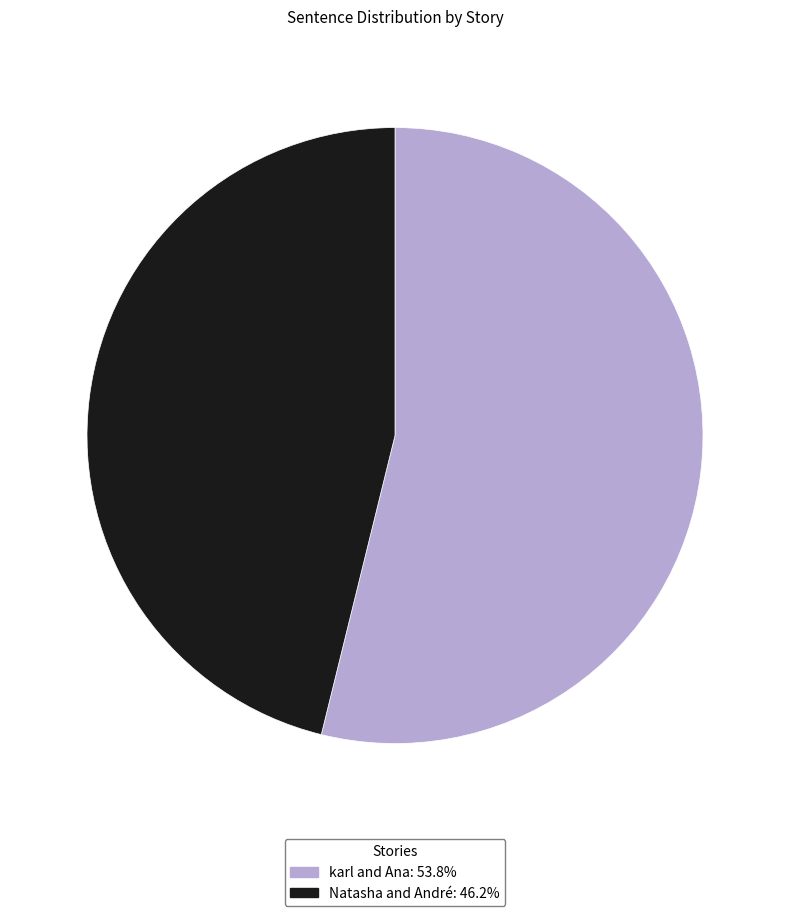

Is Natasha and André the majority of the pie?

No